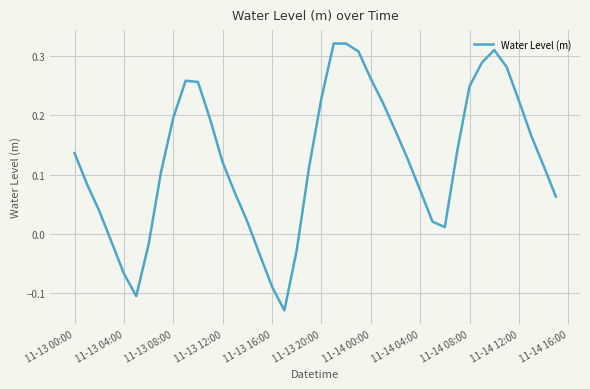

What is the value of the 37th point from the left?

0.2